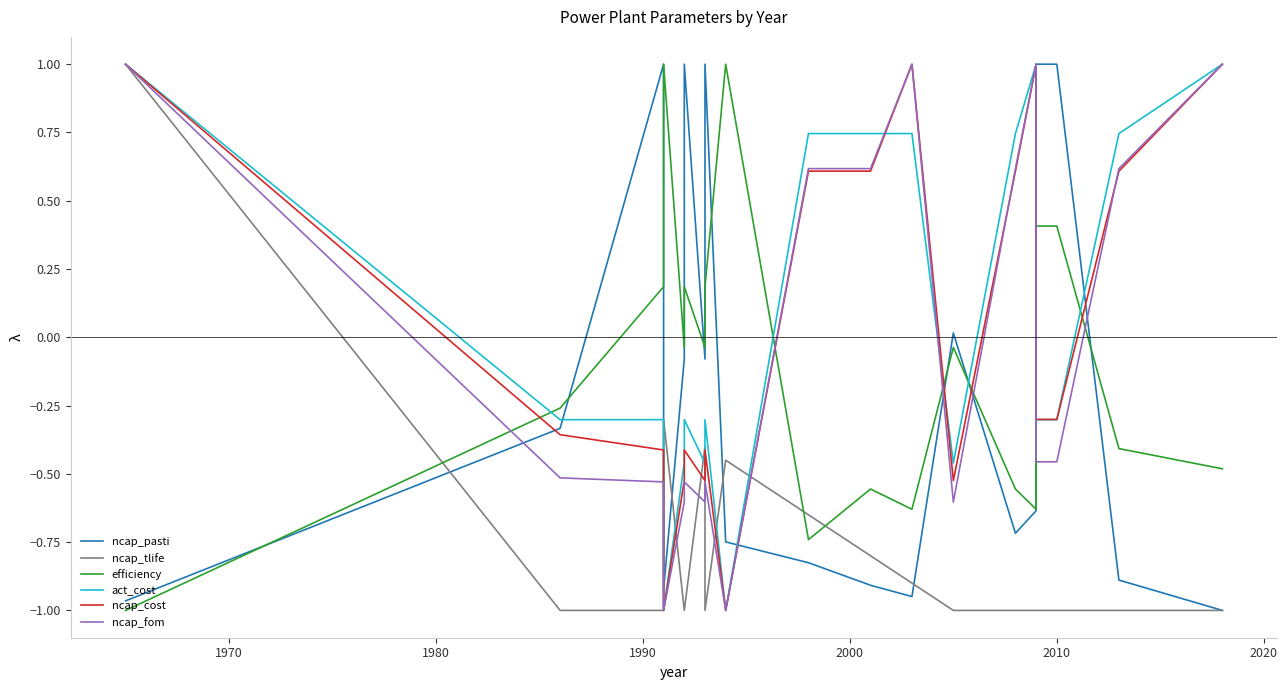

What value does the ncap_tlife series have at 2010?

-1.0